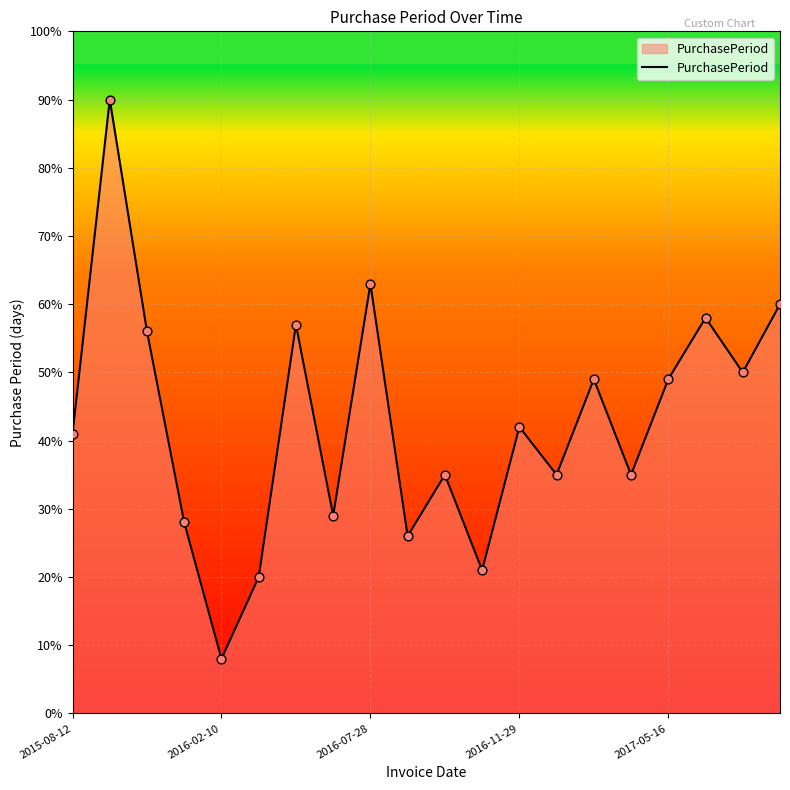

What is the difference between the maximum and minimum values?

82